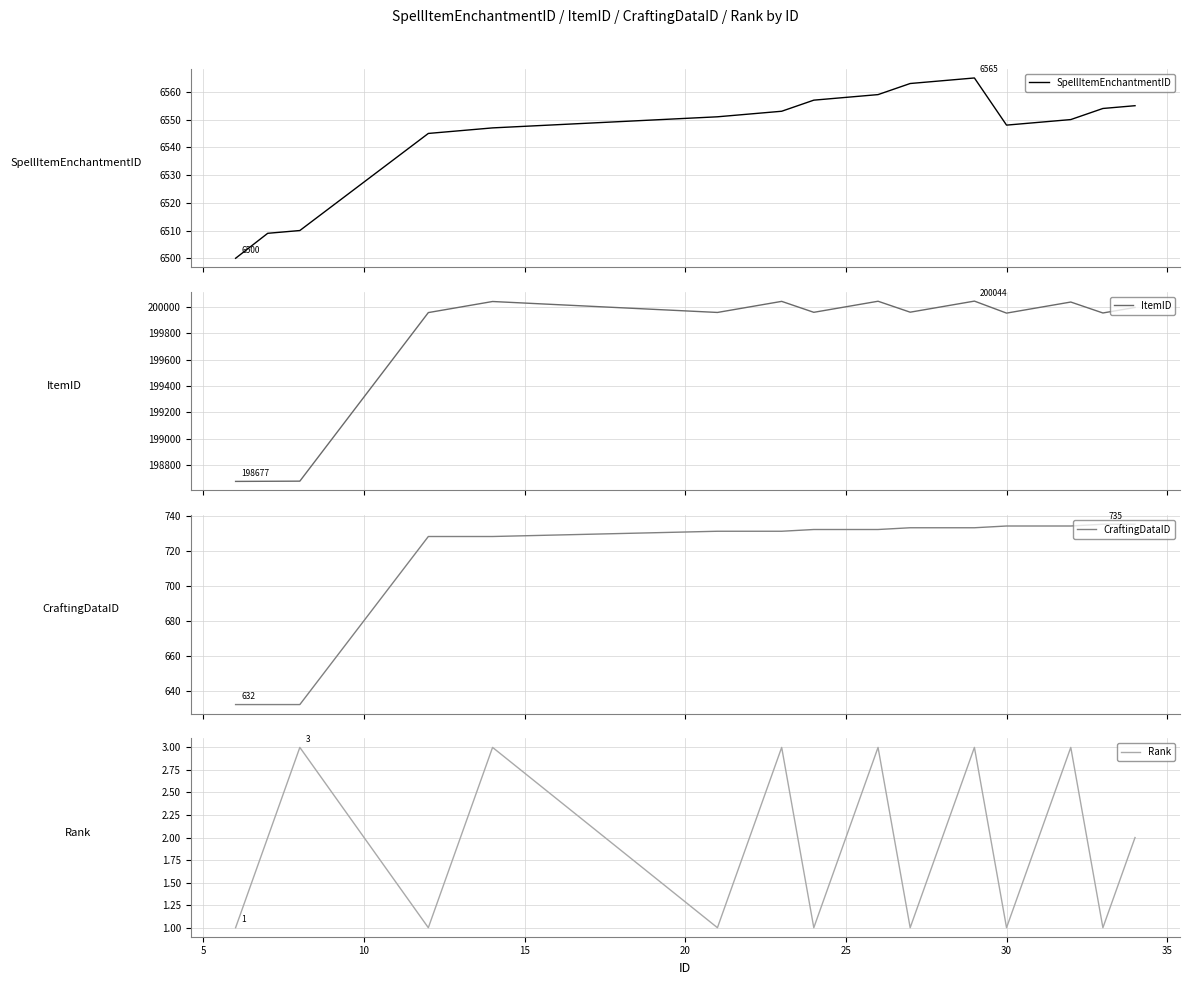

What is the lowest value of the SpellItemEnchantmentID series?

6500